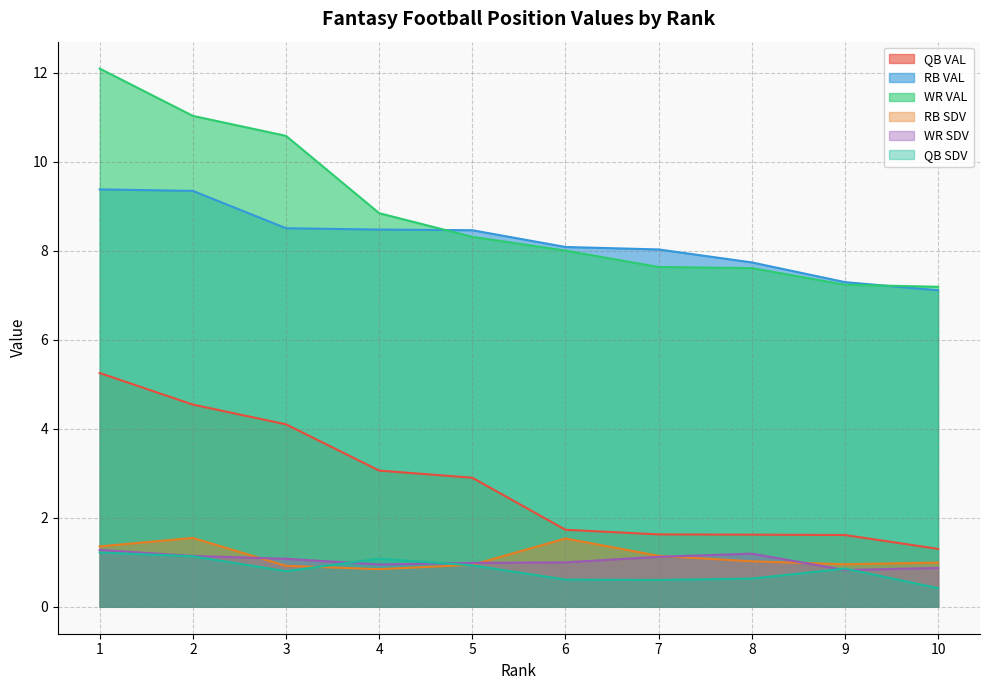

The value of RB SDV at 6 is 2.5. True or false?

False